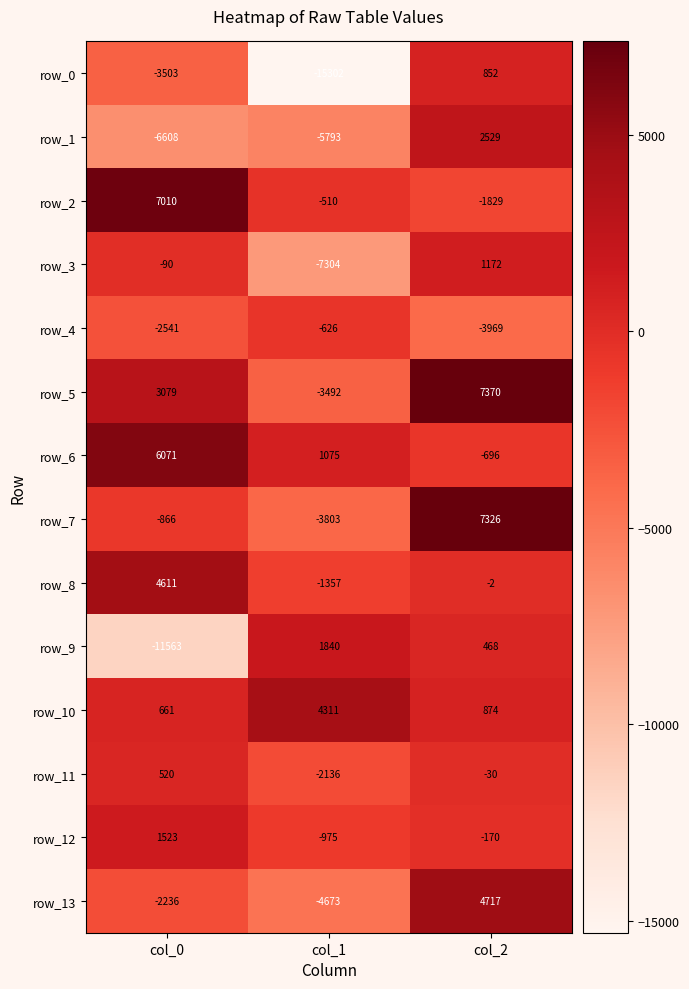

Read the row_1 value at col_0.

-6608